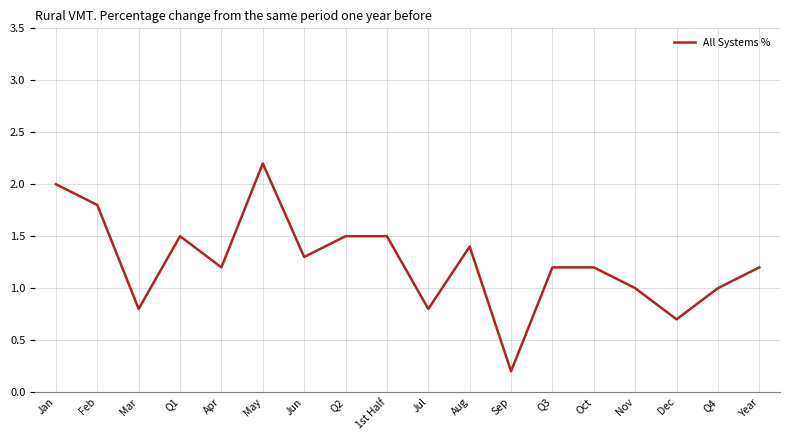

Read the value at Aug.

1.4